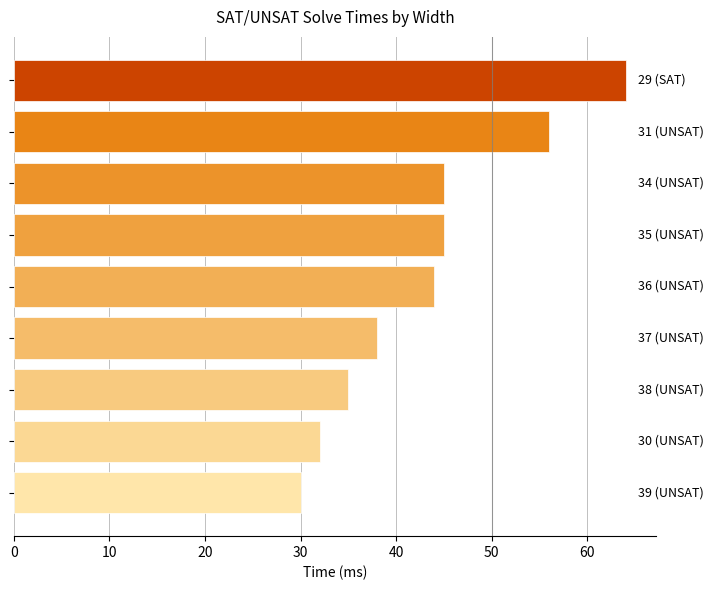

What is the minimum value shown in the chart?

30